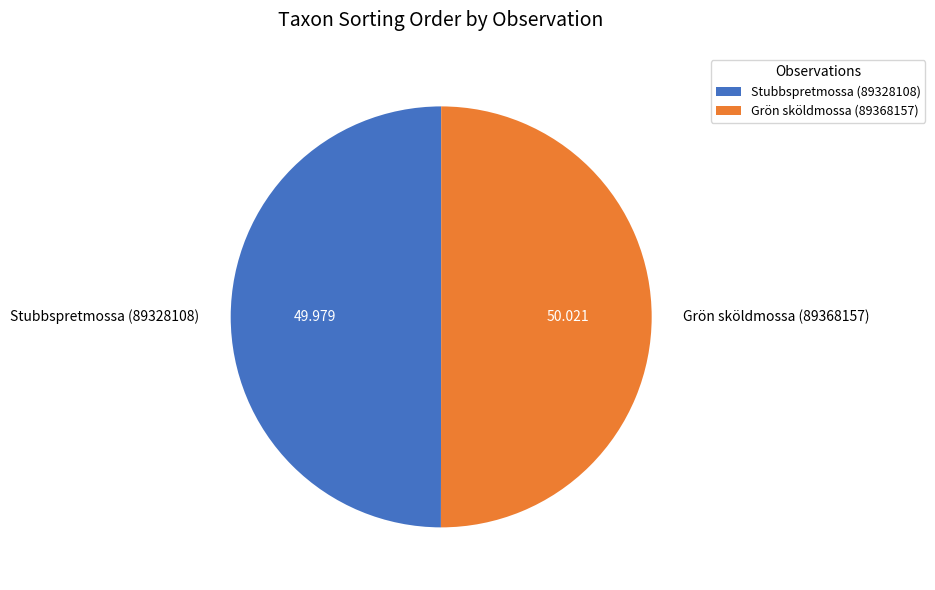

Do Grön sköldmossa (89368157) and Stubbspretmossa (89328108) together represent more than half of the pie?

Yes